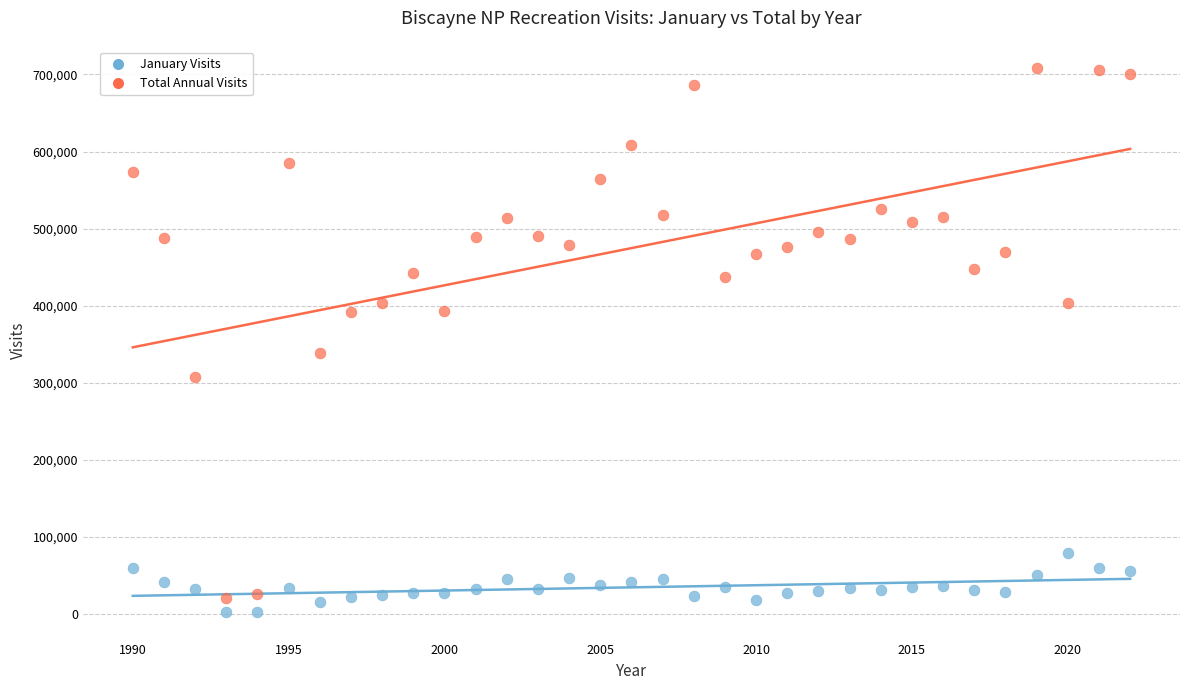

What are all the series names shown in the legend?

January Visits, Total Annual Visits